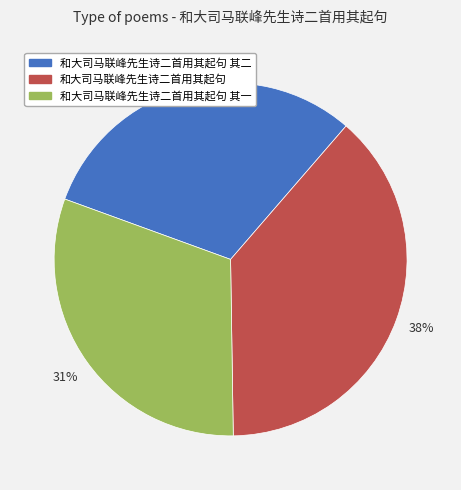

Is there any slice that represents more than half of the pie?

No